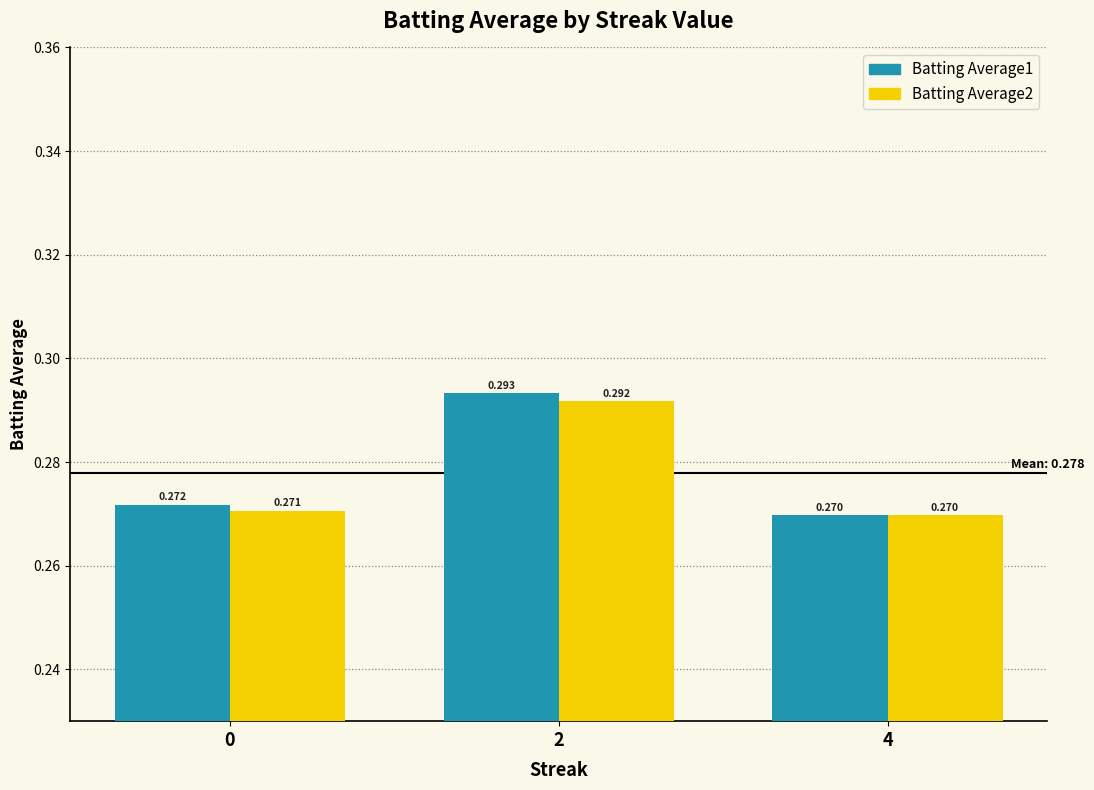

Is the value of Batting Average1 at 4 greater than the value of Batting Average2 at 2?

No